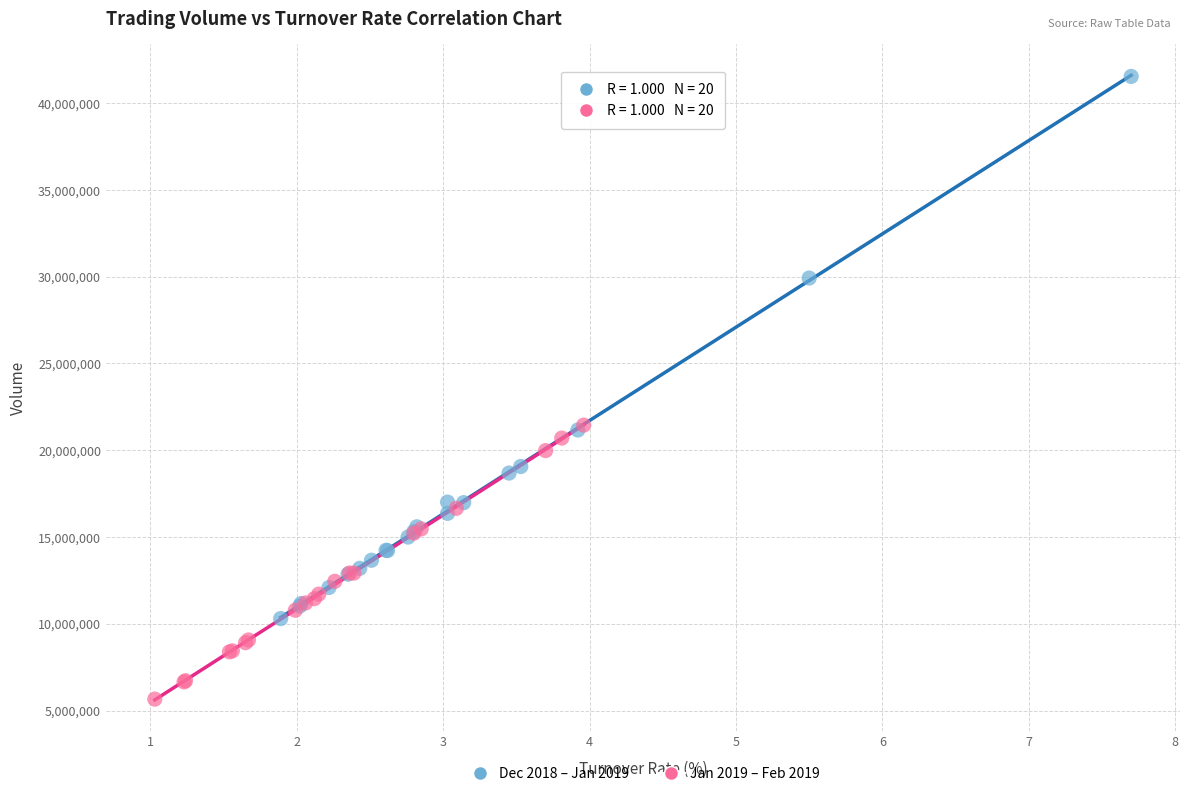

What are all the series names shown in the legend?

Dec 2018 – Jan 2019, Jan 2019 – Feb 2019